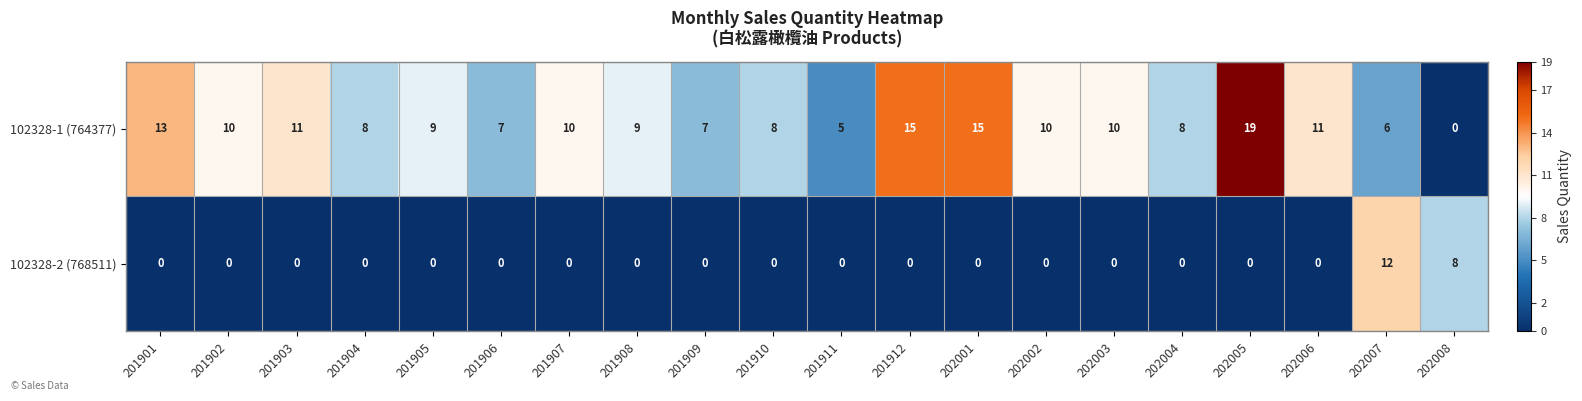

Count the number of categories in the chart.

20